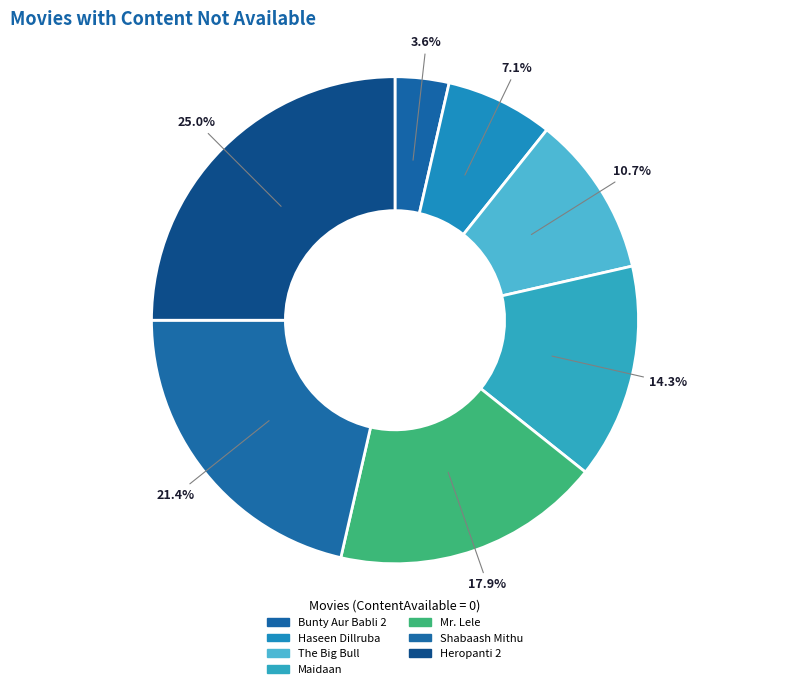

Is there a majority slice in this chart?

No